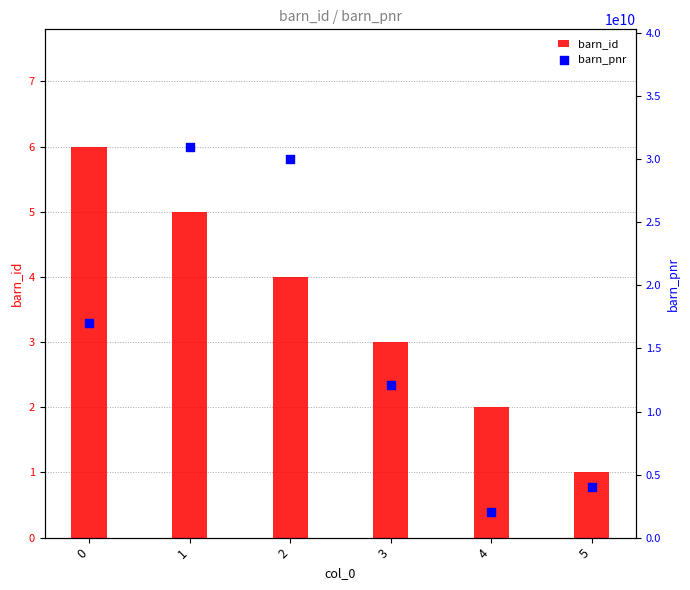

What are all the series names shown in the legend?

barn_id, barn_pnr